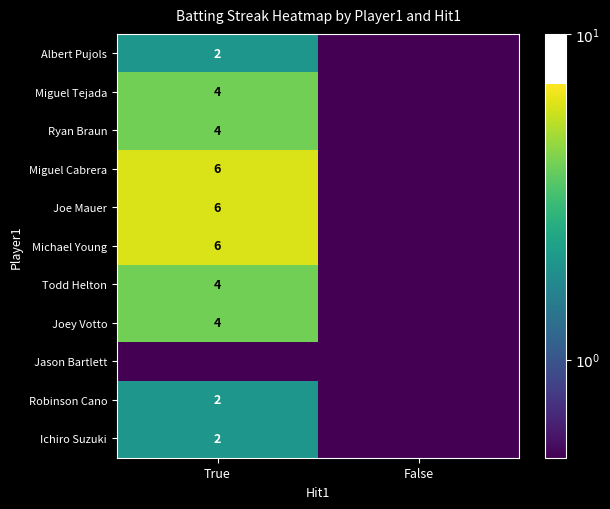

How many distinct data groups are displayed?

11